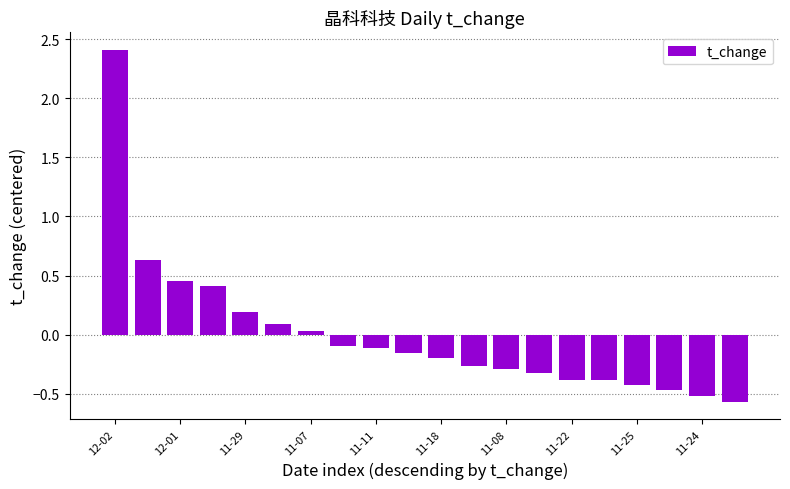

What is the difference between the maximum and second lowest values?

2.9